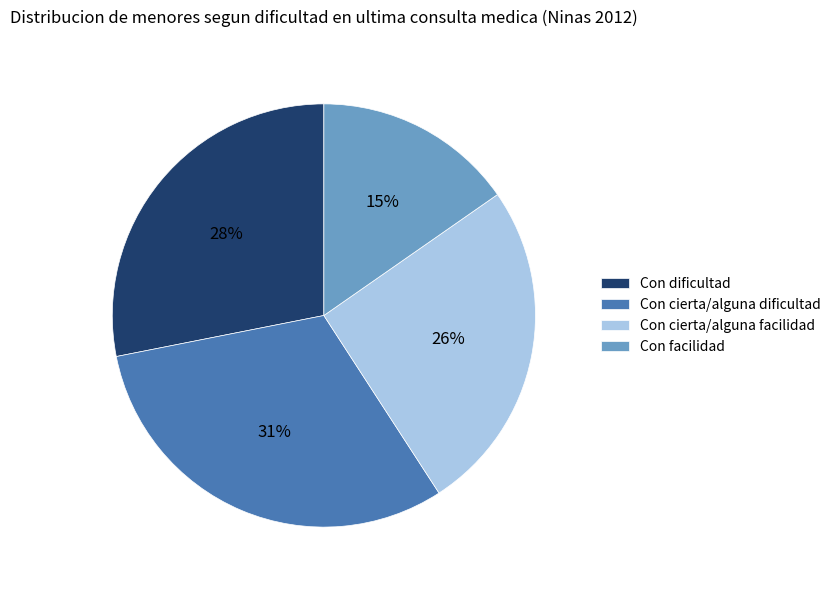

The Con cierta/alguna facilidad slice represents 32% of the pie. True or false?

False